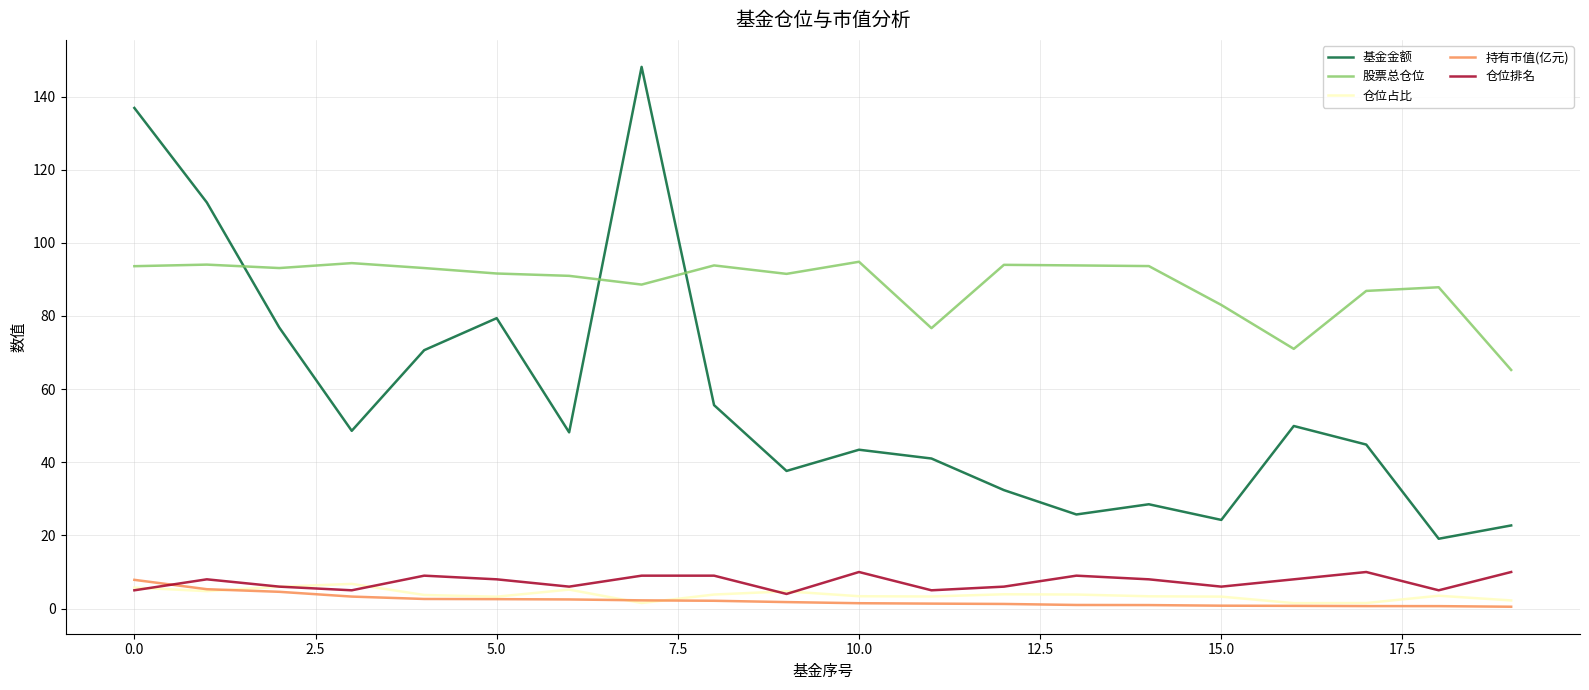

How many lines are shown in the chart?

5